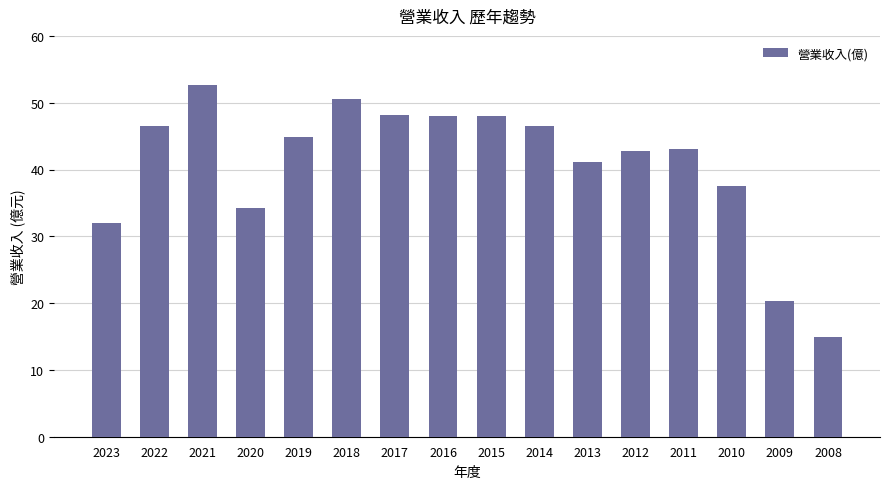

Which category has the highest value across all series?

2021